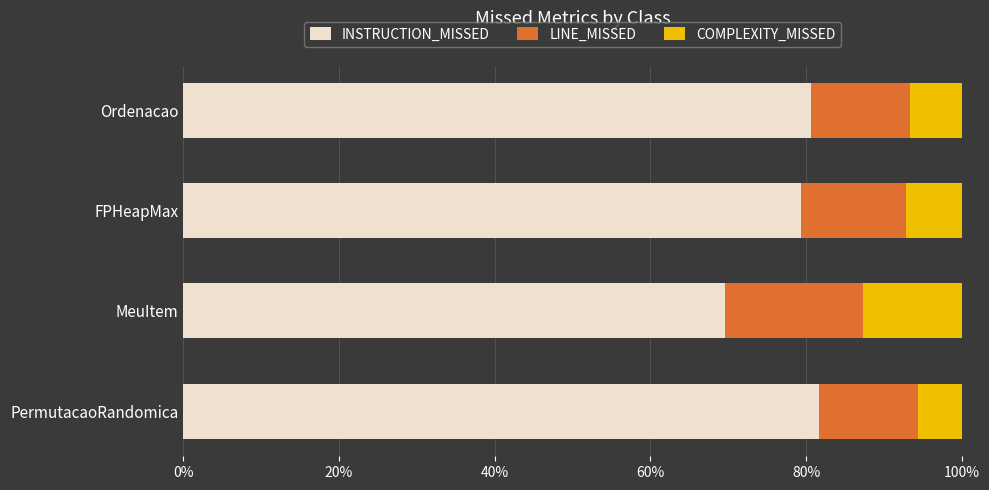

What is the total value across all series at Ordenacao?

100.0